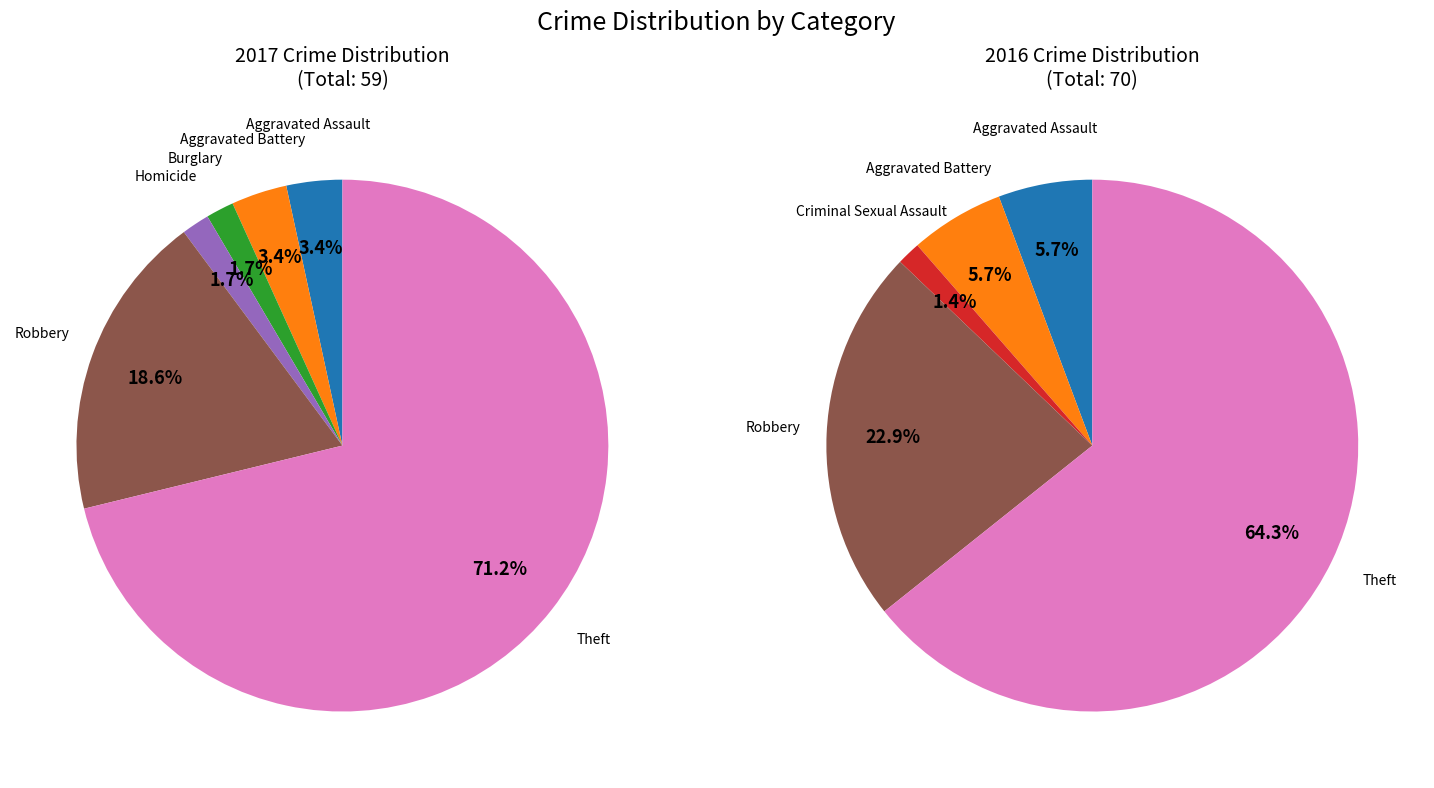

The 2 slice represents 1% of the pie. True or false?

False